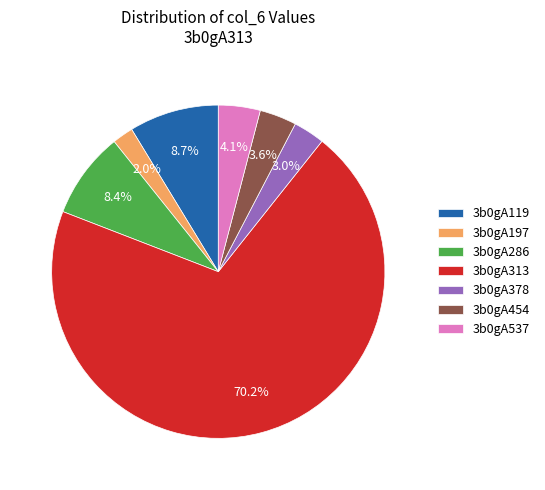

Which category has the smallest portion of the pie?

3b0gA197